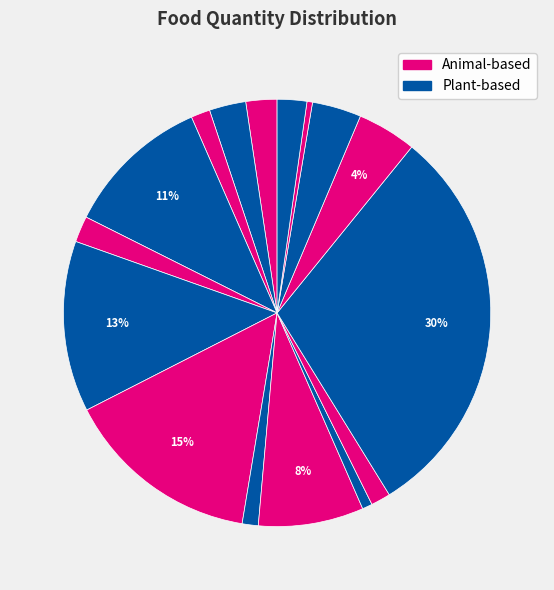

Count the number of slices in the pie.

16